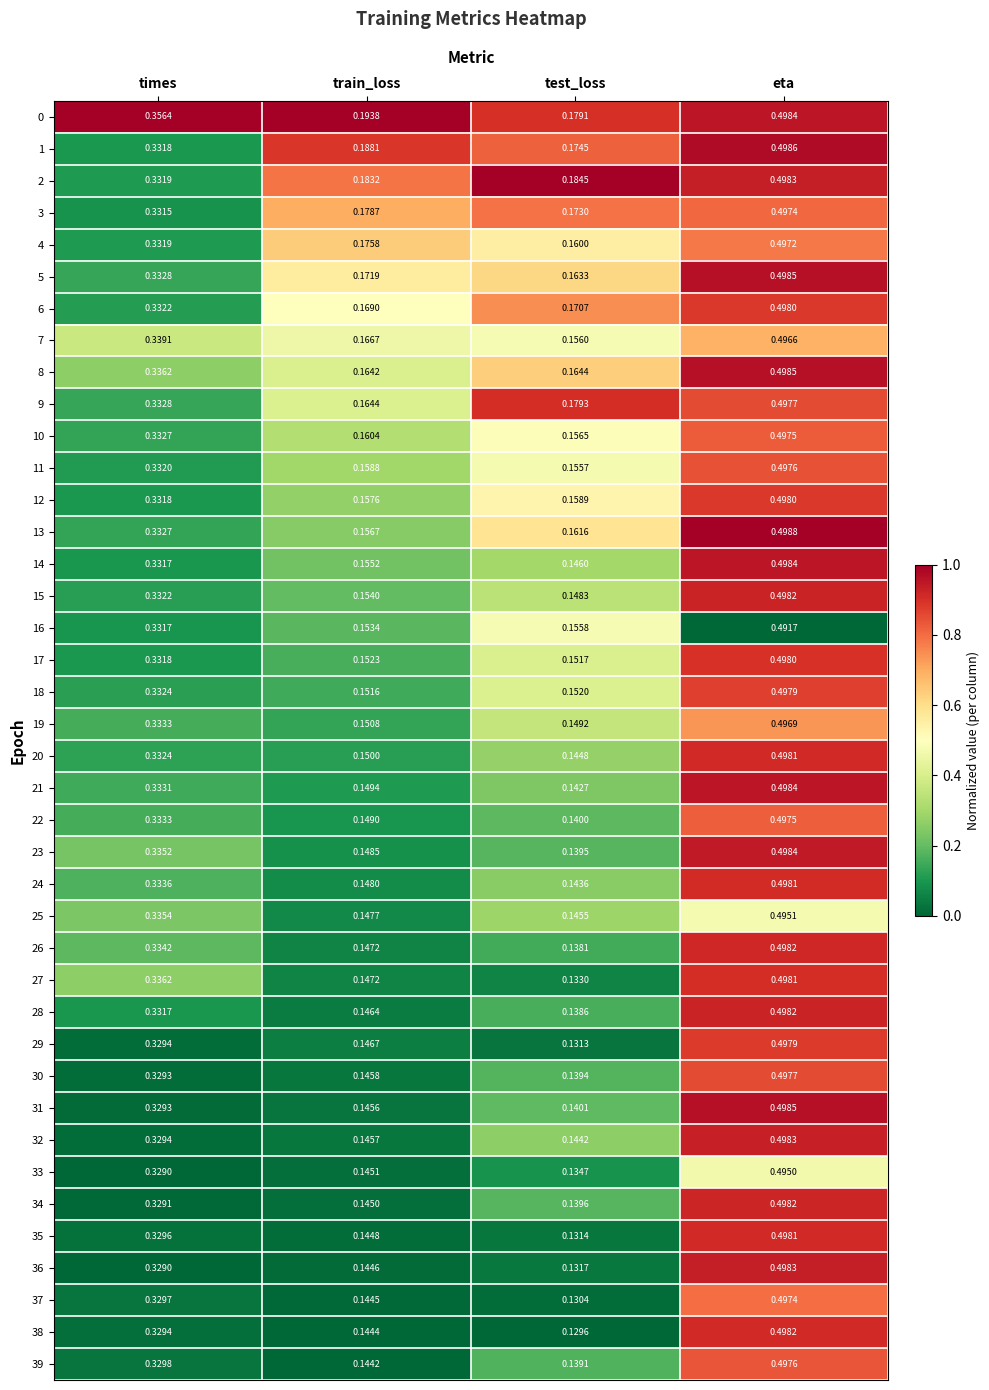

Which label corresponds to the smallest value in the chart?

test_loss